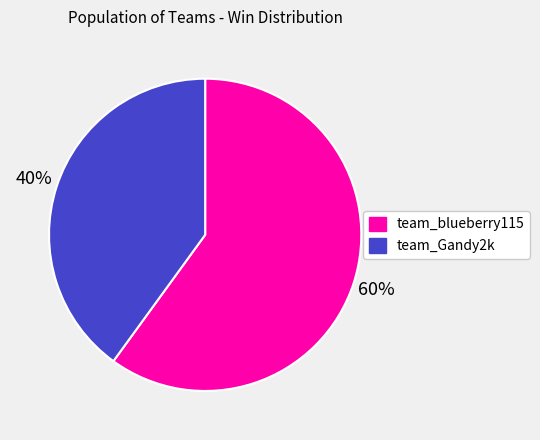

Is there any slice that represents more than half of the pie?

Yes